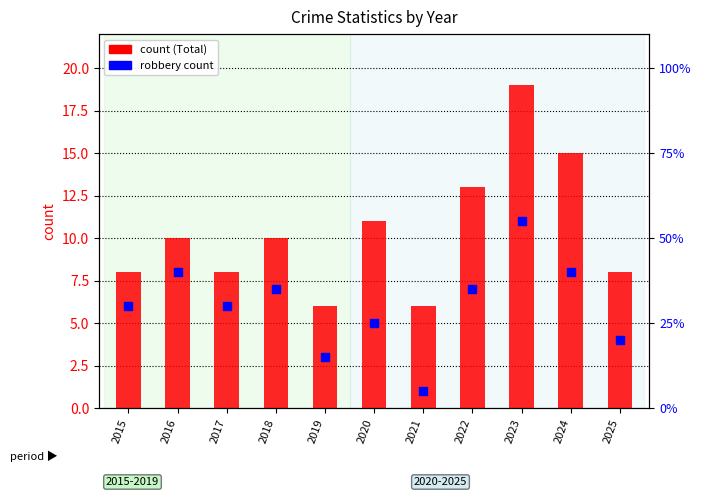

Which series reaches the maximum Y coordinate?

count